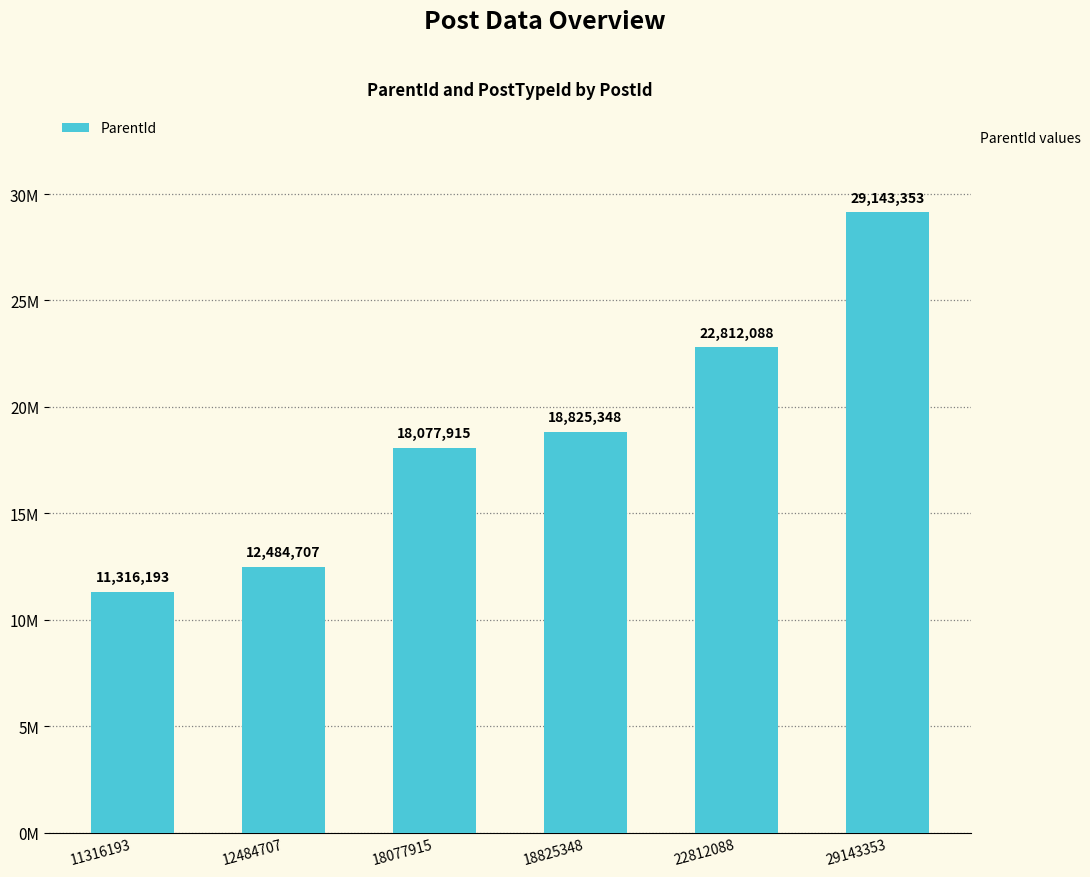

At which label does the data first exceed 18825348?

22812088